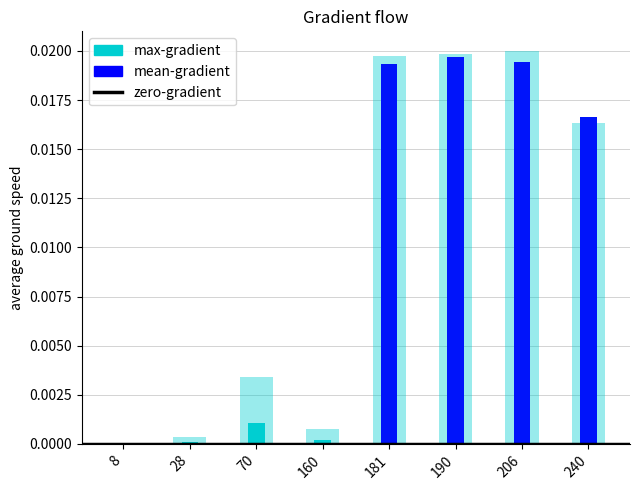

List the labels in order of mean-gradient value, smallest first.

8, 28, 160, 70, 240, 181, 206, 190